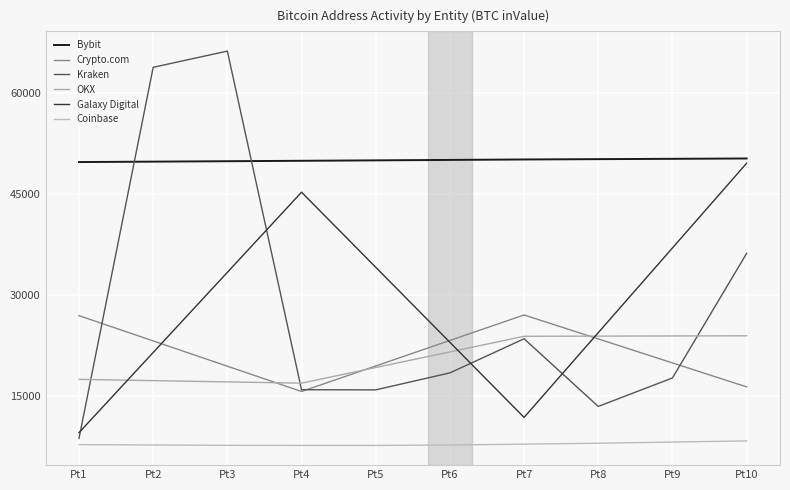

True or false: Kraken and Coinbase cross at least once.

False